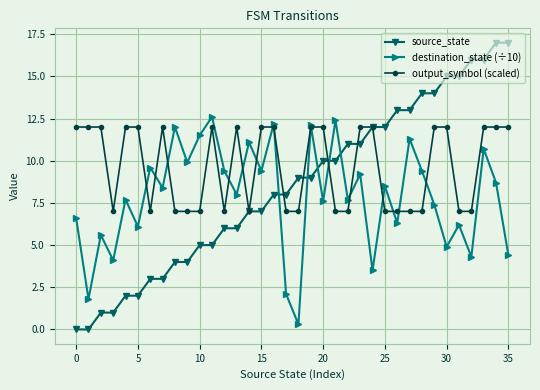

What is the value of the output_symbol (scaled) point at the 4th from the left?

7.0